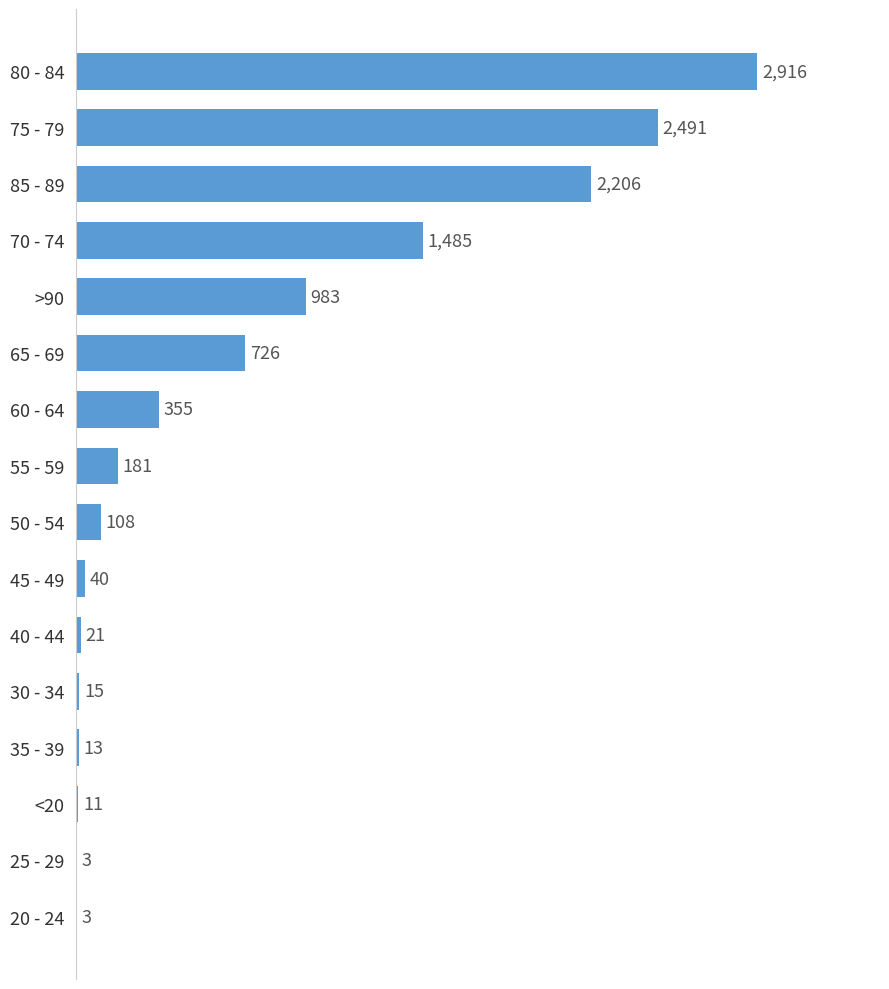

At which label is the value closest to 1459?

70 - 74